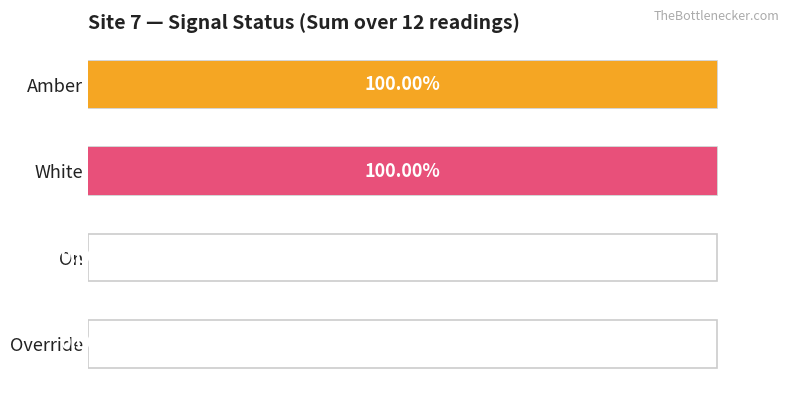

What is the average value?

50